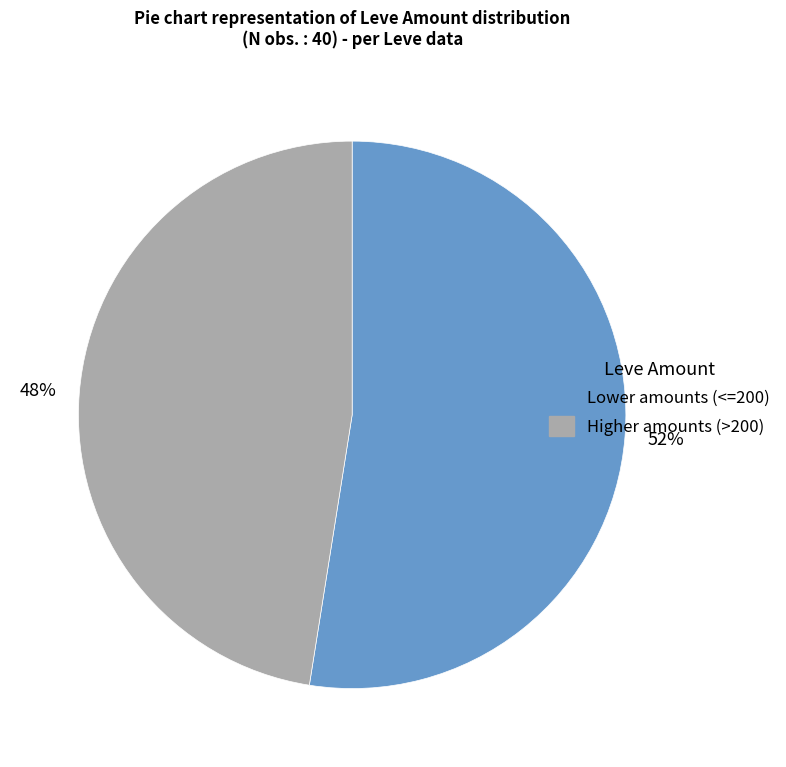

Do Higher amounts (>200) and Lower amounts (<=200) together represent more than half of the pie?

Yes